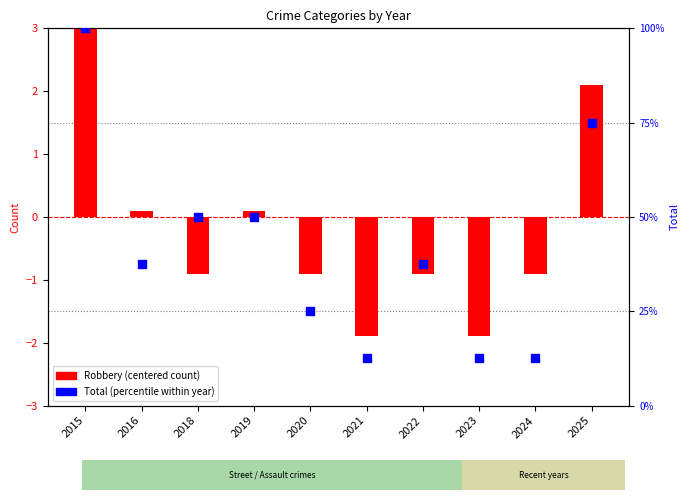

At how many categories does at least one series exceed 48?

4